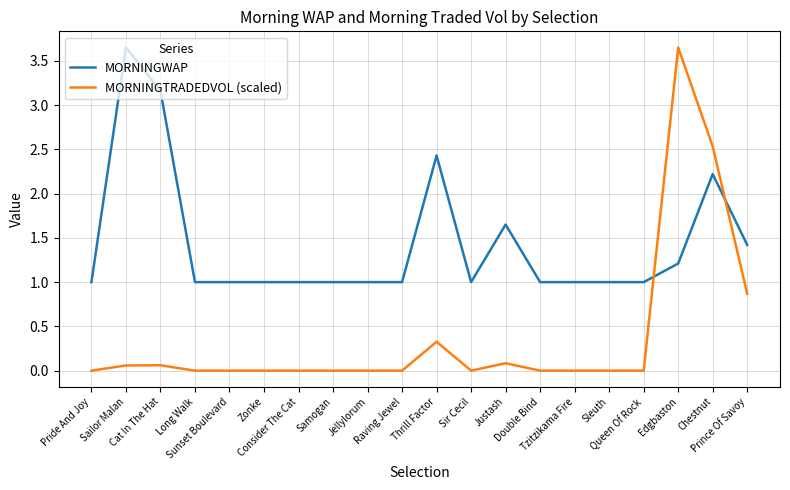

List the series in order of their overall mean, highest first.

MORNINGWAP, MORNINGTRADEDVOL (scaled)